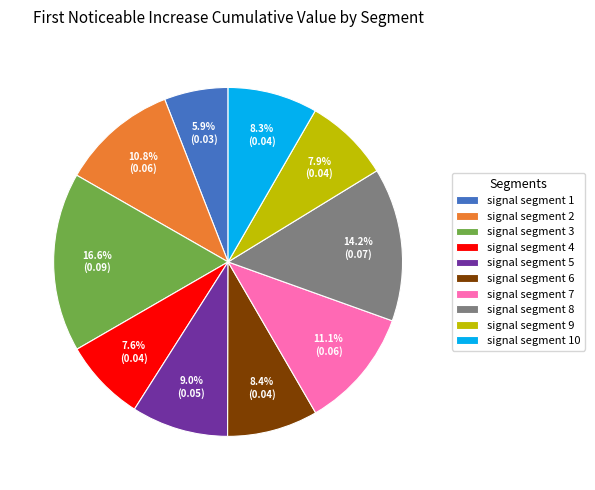

Is there any slice that represents more than half of the pie?

No